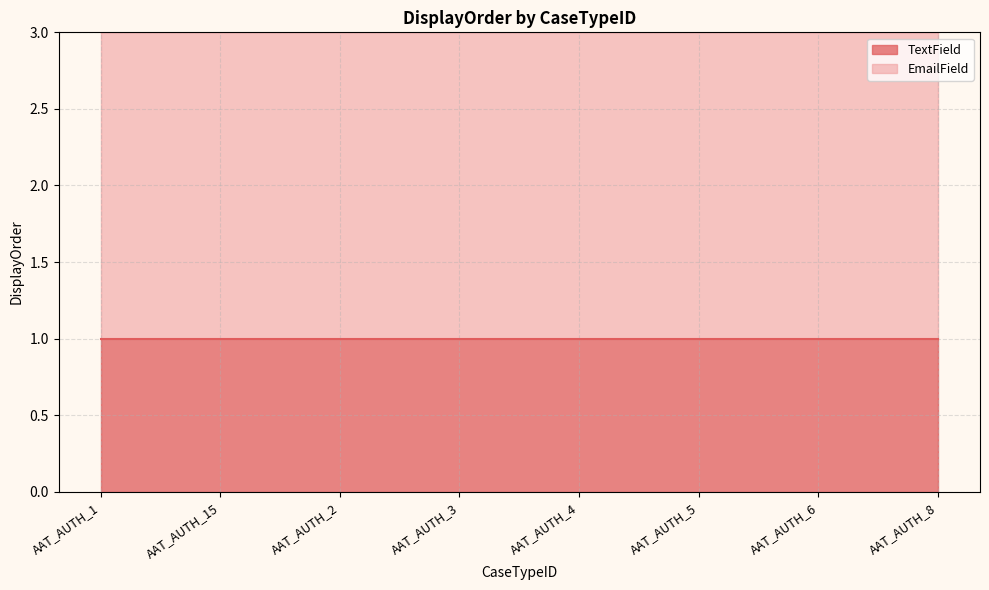

What is the total value across all series at AAT_AUTH_5?

3